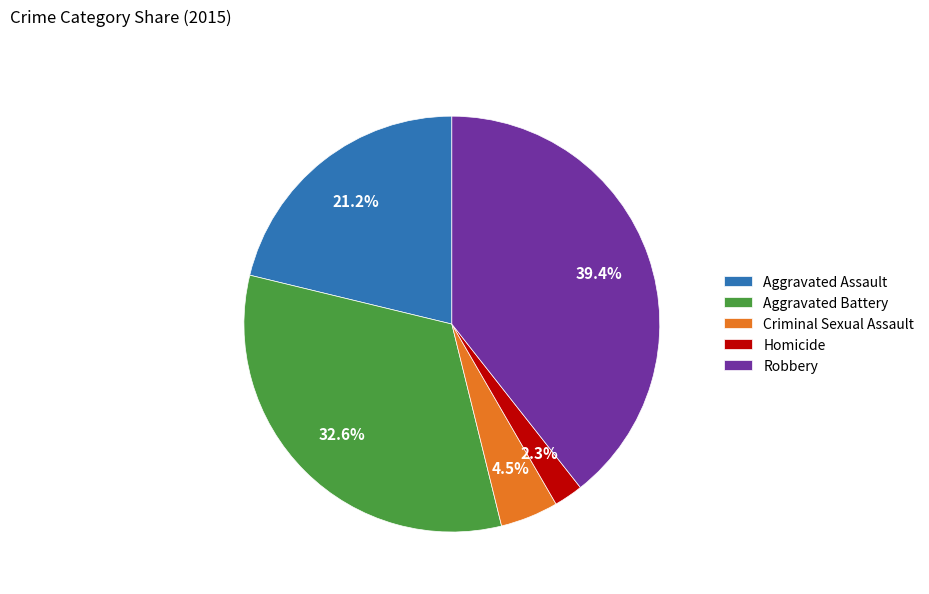

The Robbery slice represents 28% of the pie. True or false?

False